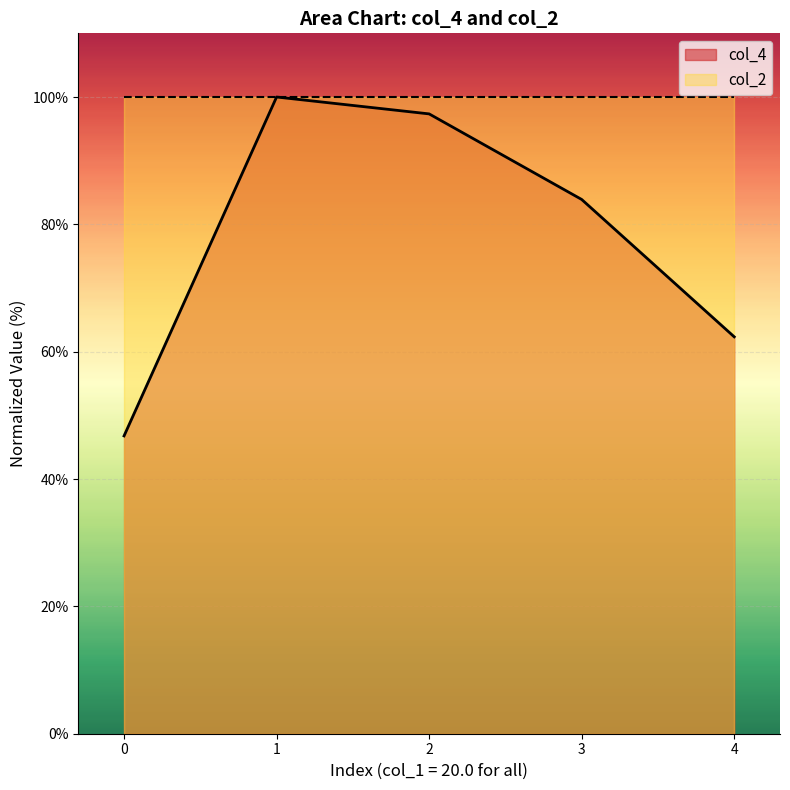

Approximately how many times larger is the value at 1 compared to 4?

1.6